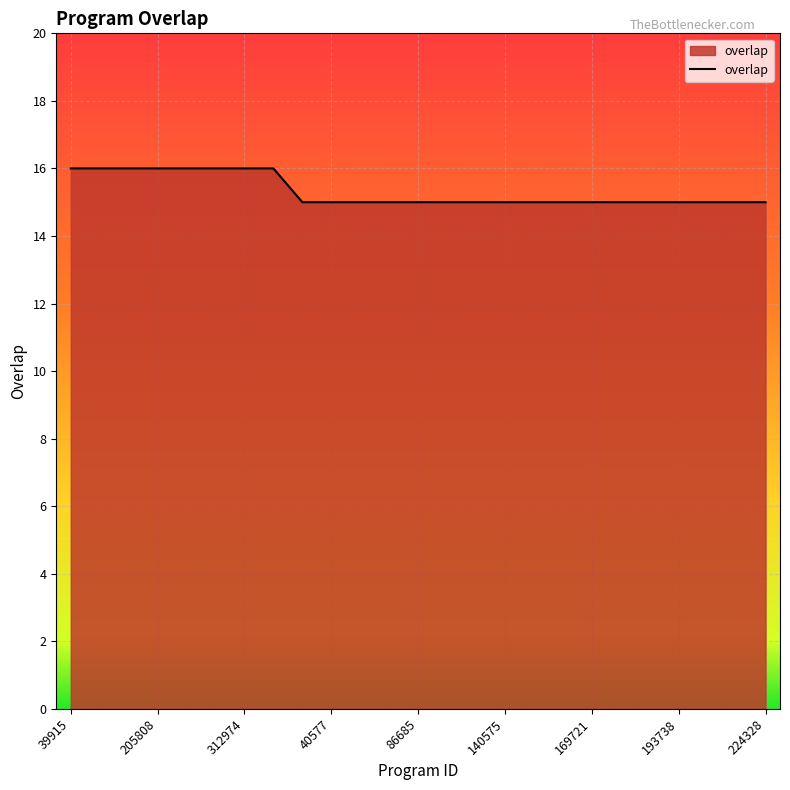

How many series are shown in this chart?

1